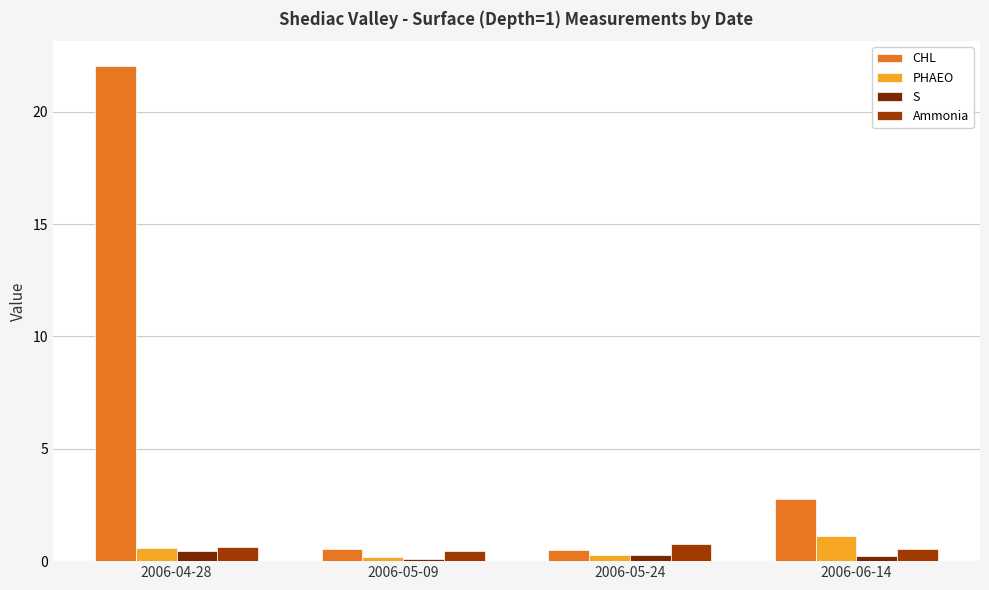

Which series changed the most between 2006-04-28 and 2006-05-09?

CHL